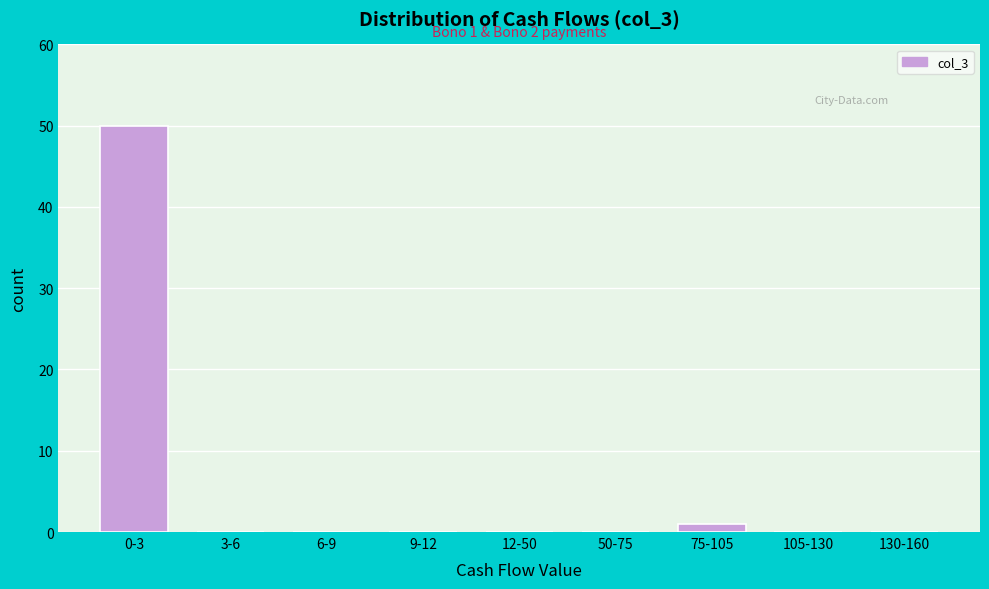

Reading left to right, extract all data points from this chart.

0-3=50	3-6=0	6-9=0	9-12=0	12-50=0	50-75=0	75-105=1	105-130=0	130-160=0